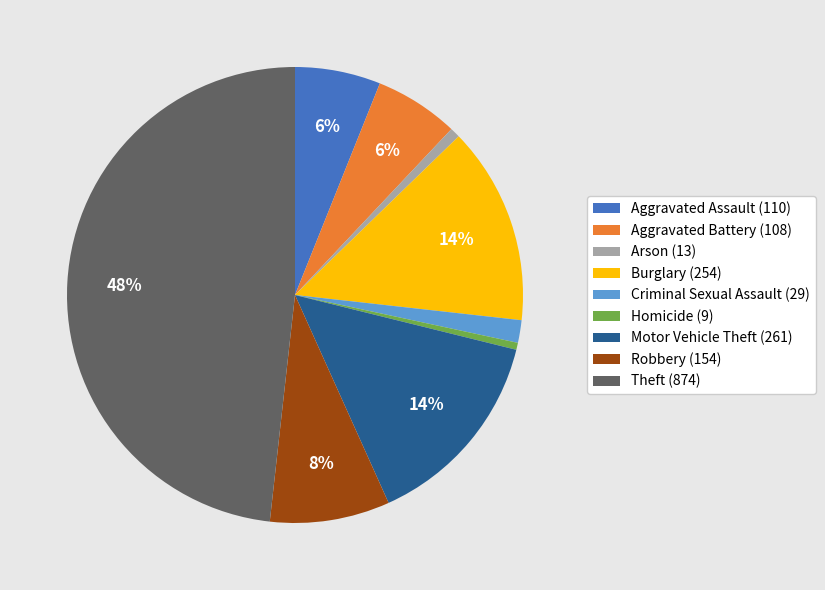

To the nearest percent, what percentage of the pie is Theft?

48%